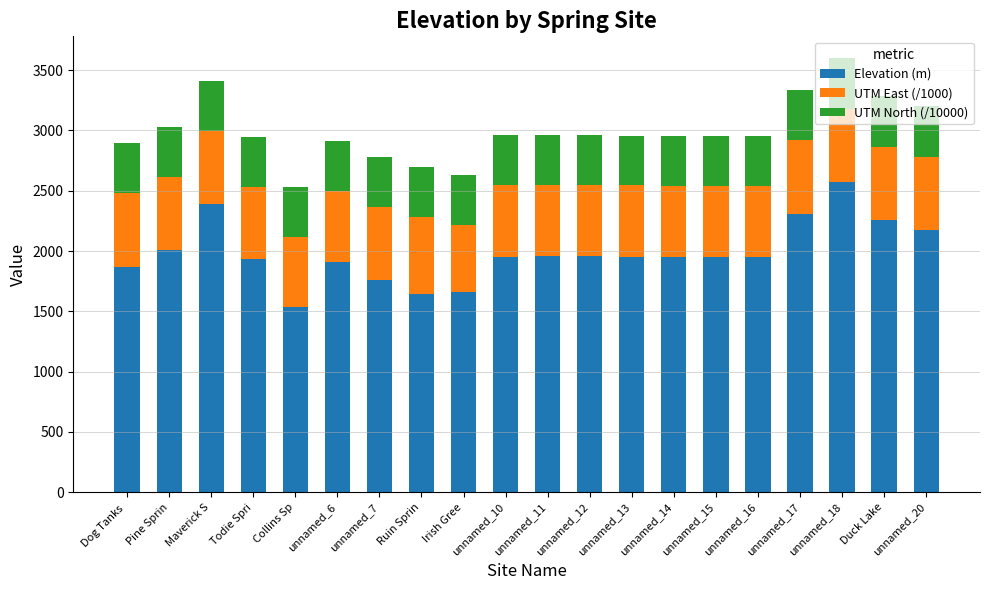

What is the difference between the maximum and minimum values in the Elevation (m) series?

1032.0